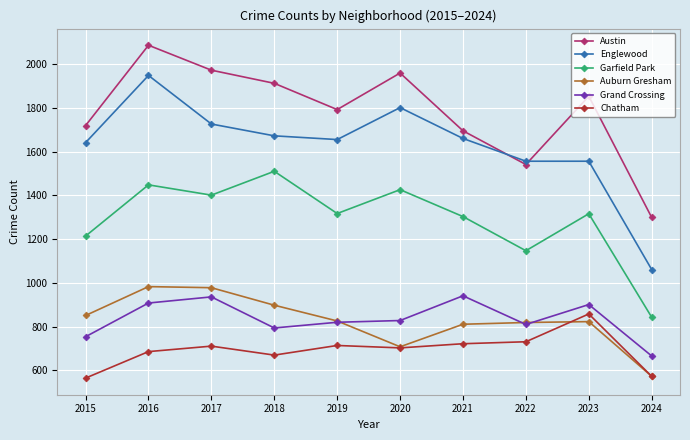

The value of Chatham at 2017 is 388. True or false?

False